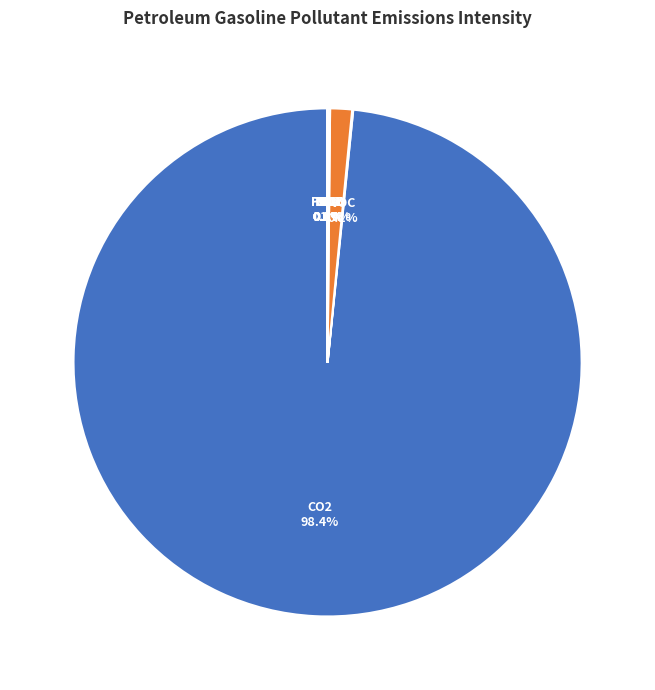

Is there any slice that represents more than half of the pie?

Yes